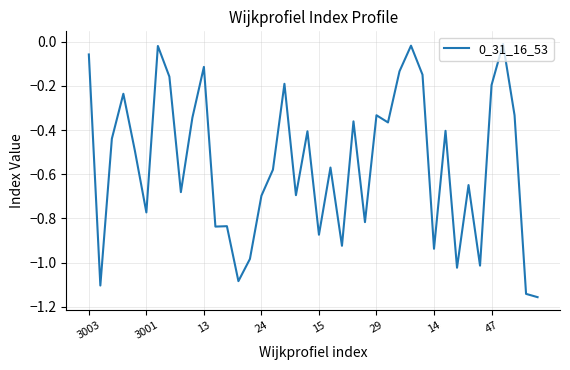

What is the difference between the maximum and minimum values?

1.1